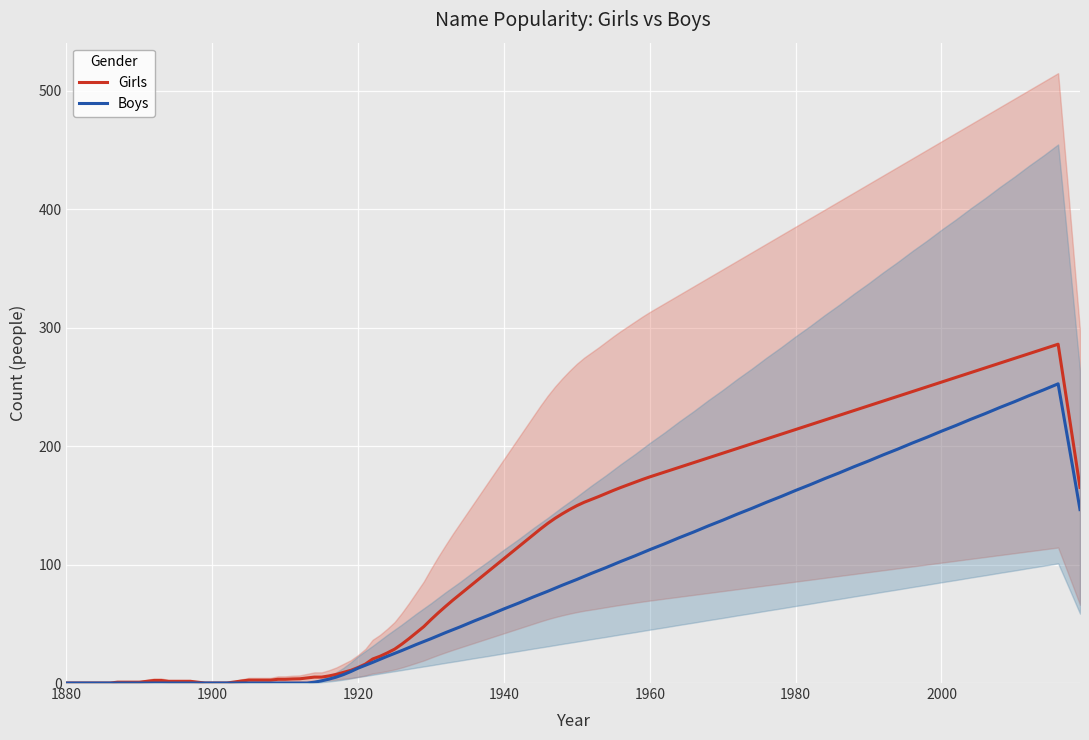

The Boys series shows 0.0 at 1880. True or false?

True